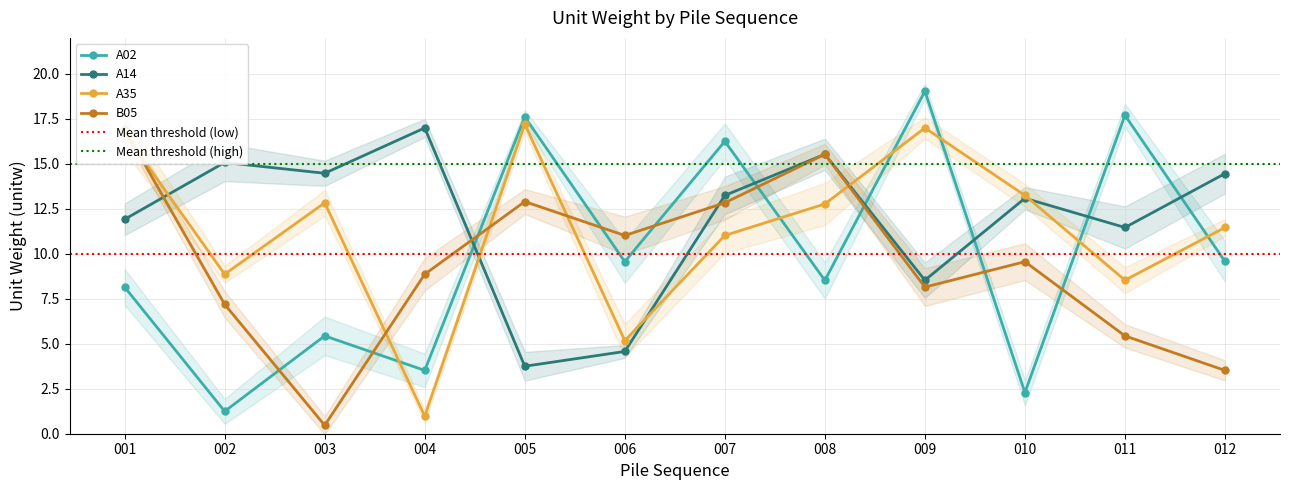

What are all the series names shown in the legend?

A02, A14, A35, B05